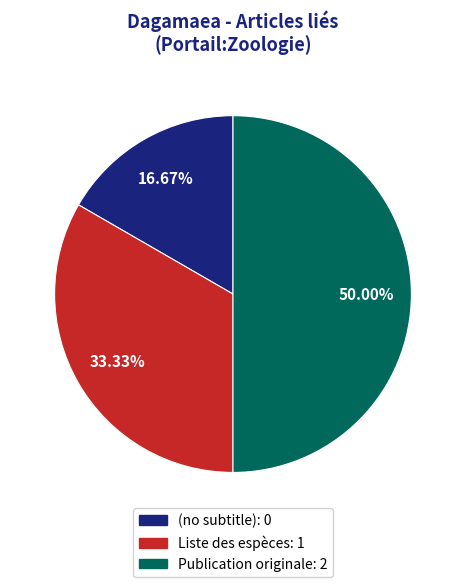

Rank the categories by value from lowest to highest.

(no subtitle), Liste des espèces, Publication originale